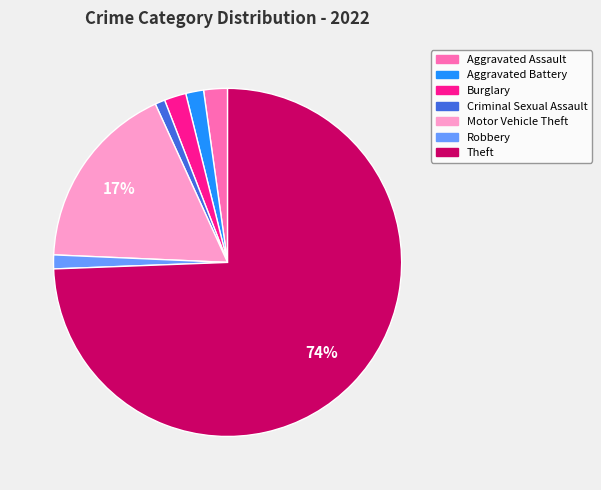

Combined, do Robbery and Theft account for over 50%?

Yes